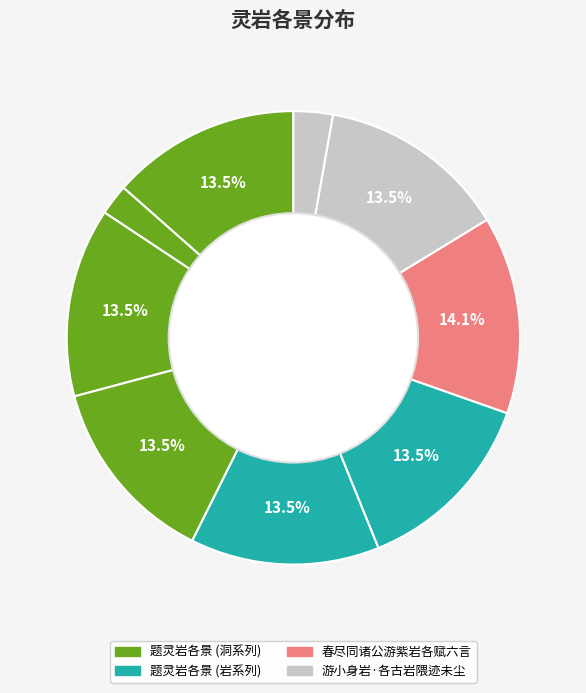

How many segments does this pie chart have?

9